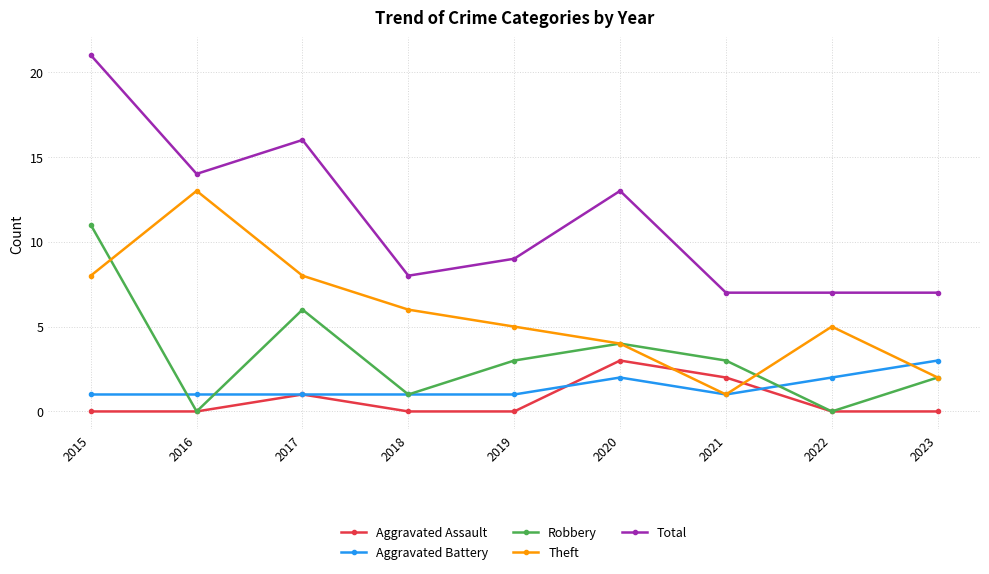

The value of Aggravated Battery at 2017 is 1. True or false?

True